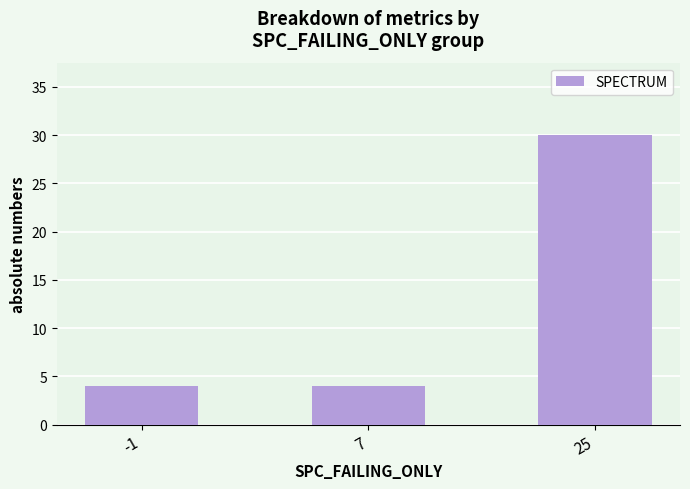

What is the change in value from -1 to 25?

+26